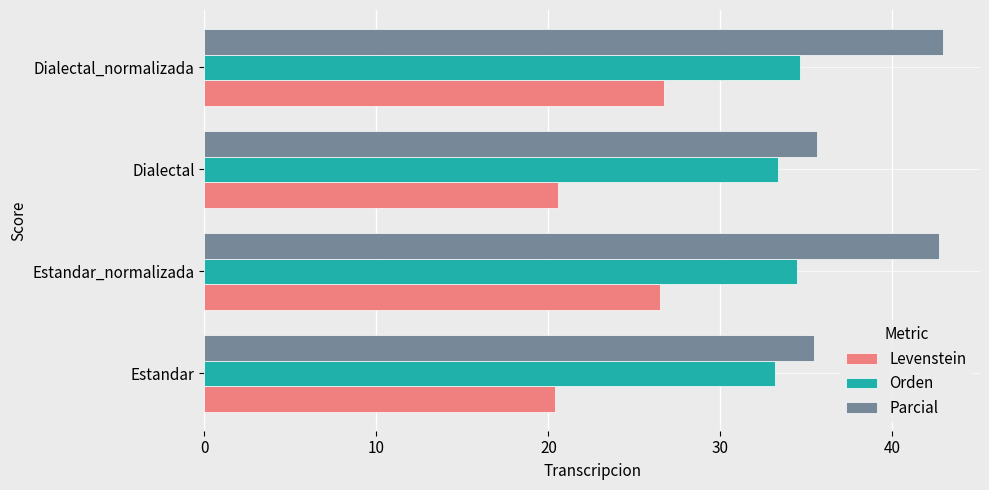

List the series in order of their overall mean, lowest first.

Levenstein, Orden, Parcial